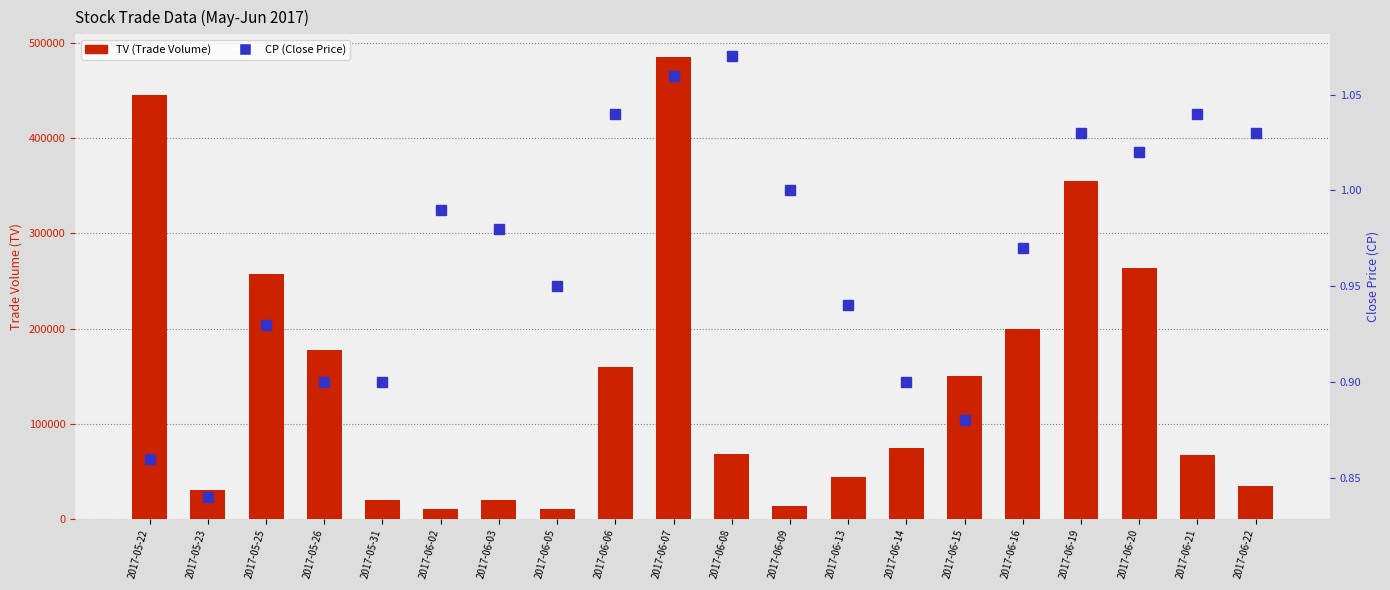

What are all the series names shown in the legend?

TV, CP